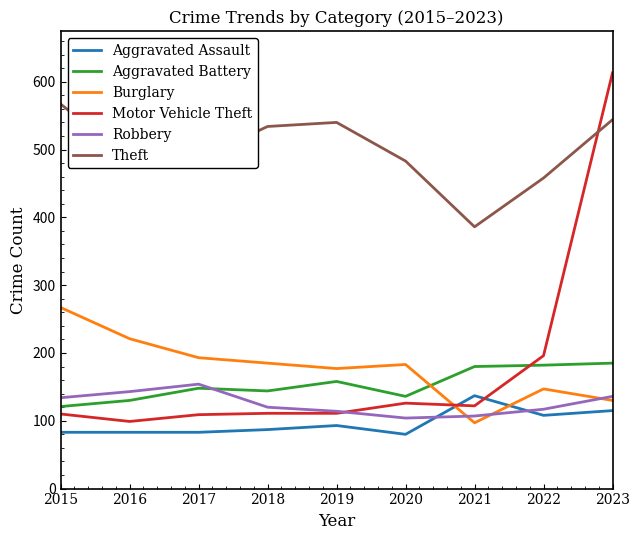

Which series has the largest range (max minus min)?

Motor Vehicle Theft